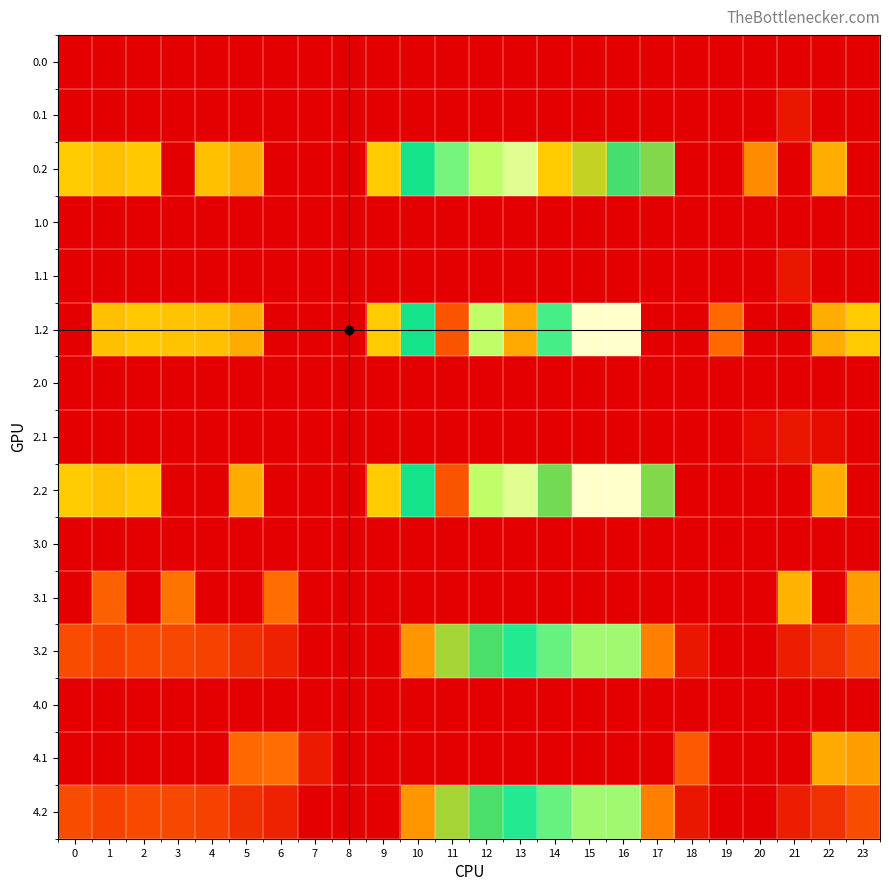

Reading left to right, what are all the values shown in this chart?

0.0: 0=0.0	1=0.0	2=0.0	3=0.0	4=0.0	5=0.0	6=0.0	7=0.0	8=0.0	9=0.0	10=0.0	11=0.0	12=0.0	13=0.0	14=0.0	15=0.0	16=0.0	17=0.0	18=0.0	19=0.0	20=0.0	21=0.0	22=0.0	23=0.0
0.1: 0=0.0	1=0.0	2=0.0	3=0.0	4=0.0	5=0.0	6=0.0	7=0.0	8=0.0	9=0.0	10=0.0	11=0.0	12=0.0	13=0.0	14=0.0	15=0.0	16=0.0	17=0.0	18=0.0	19=0.0	20=0.0	21=32.4	22=0.0	23=0.0
0.2: 0=287.1	1=272.7	2=285.5	3=0.0	4=274.4	5=245.0	6=0.0	7=0.0	8=0.0	9=288.5	10=423.5	11=520.6	12=571.2	13=640.4	14=287.4	15=325.8	16=397.3	17=362.4	18=0.0	19=0.0	20=199.2	21=0.0	22=247.4	23=0.0
1.0: 0=0.0	1=0.0	2=0.0	3=0.0	4=0.0	5=0.0	6=0.0	7=0.0	8=0.0	9=0.0	10=0.0	11=0.0	12=0.0	13=0.0	14=0.0	15=0.0	16=0.0	17=0.0	18=0.0	19=0.0	20=0.0	21=0.0	22=0.0	23=0.0
1.1: 0=0.0	1=0.0	2=0.0	3=0.0	4=0.0	5=0.0	6=0.0	7=0.0	8=0.0	9=0.0	10=0.0	11=0.0	12=0.0	13=0.0	14=0.0	15=0.0	16=0.0	17=0.0	18=0.0	19=0.0	20=0.0	21=32.4	22=0.0	23=0.0
1.2: 0=0.0	1=272.7	2=285.5	3=281.0	4=274.4	5=245.0	6=0.0	7=0.0	8=0.0	9=288.5	10=423.5	11=120.6	12=571.2	13=240.4	14=487.4	15=725.8	16=726.6	17=0.0	18=0.0	19=151.0	20=0.0	21=0.0	22=247.4	23=287.5
2.0: 0=0.0	1=0.0	2=0.0	3=0.0	4=0.0	5=0.0	6=0.0	7=0.0	8=0.0	9=0.0	10=0.0	11=0.0	12=0.0	13=0.0	14=0.0	15=0.0	16=0.0	17=0.0	18=0.0	19=0.0	20=0.0	21=0.0	22=0.0	23=0.0
2.1: 0=0.0	1=0.0	2=0.0	3=0.0	4=0.0	5=0.0	6=0.0	7=0.0	8=0.0	9=0.0	10=0.0	11=0.0	12=0.0	13=0.0	14=0.0	15=0.0	16=0.0	17=0.0	18=0.0	19=0.0	20=14.5	21=32.4	22=19.9	23=0.0
2.2: 0=287.1	1=272.7	2=285.5	3=0.0	4=0.0	5=245.0	6=0.0	7=0.0	8=0.0	9=288.5	10=423.5	11=120.6	12=571.2	13=640.4	14=371.0	15=725.8	16=726.6	17=362.4	18=0.0	19=0.0	20=0.0	21=0.0	22=247.4	23=0.0
3.0: 0=0.0	1=0.0	2=0.0	3=0.0	4=0.0	5=0.0	6=0.0	7=0.0	8=0.0	9=0.0	10=0.0	11=0.0	12=0.0	13=0.0	14=0.0	15=0.0	16=0.0	17=0.0	18=0.0	19=0.0	20=0.0	21=0.0	22=0.0	23=0.0
3.1: 0=0.0	1=137.6	2=0.0	3=164.7	4=0.0	5=0.0	6=154.2	7=0.0	8=0.0	9=0.0	10=0.0	11=0.0	12=0.0	13=0.0	14=0.0	15=0.0	16=0.0	17=0.0	18=0.0	19=0.0	20=0.0	21=254.4	22=0.0	23=221.4
3.2: 0=109.1	1=94.7	2=107.5	3=103.0	4=96.4	5=67.0	6=50.8	7=0.0	8=0.0	9=0.0	10=214.8	11=342.6	12=393.2	13=462.4	14=509.4	15=547.8	16=548.6	17=184.4	18=32.0	19=0.0	20=0.0	21=43.0	22=69.4	23=109.5
4.0: 0=0.0	1=0.0	2=0.0	3=0.0	4=0.0	5=0.0	6=0.0	7=0.0	8=0.0	9=0.0	10=0.0	11=0.0	12=0.0	13=0.0	14=0.0	15=0.0	16=0.0	17=0.0	18=0.0	19=0.0	20=0.0	21=0.0	22=0.0	23=0.0
4.1: 0=0.0	1=0.0	2=0.0	3=0.0	4=0.0	5=147.7	6=154.2	7=39.1	8=0.0	9=0.0	10=0.0	11=0.0	12=0.0	13=0.0	14=0.0	15=0.0	16=0.0	17=0.0	18=127.9	19=0.0	20=0.0	21=0.0	22=241.9	23=221.4
4.2: 0=109.1	1=94.7	2=107.5	3=103.0	4=96.4	5=67.0	6=50.8	7=0.0	8=0.0	9=0.0	10=214.8	11=342.6	12=393.2	13=462.4	14=509.4	15=547.8	16=548.6	17=184.4	18=32.0	19=0.0	20=0.0	21=43.0	22=69.4	23=109.5